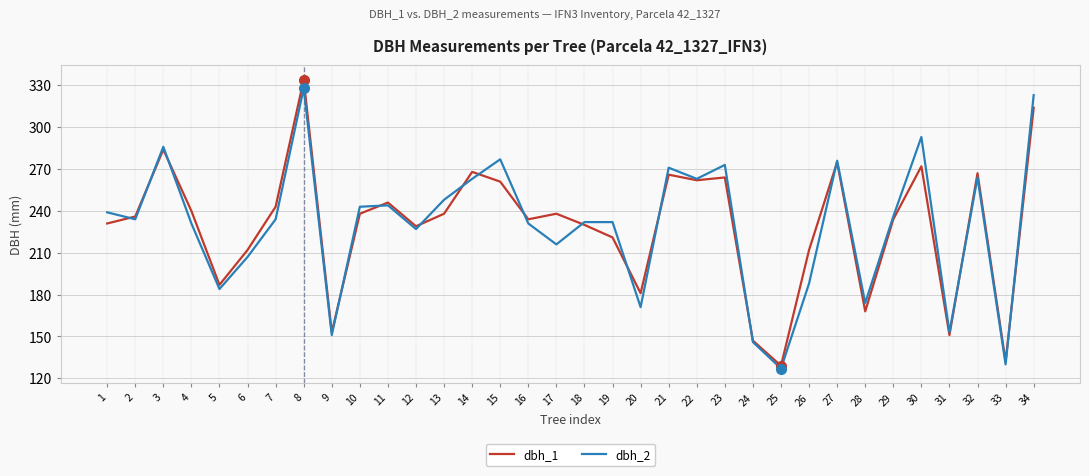

What is the total value across all series at 4?

471